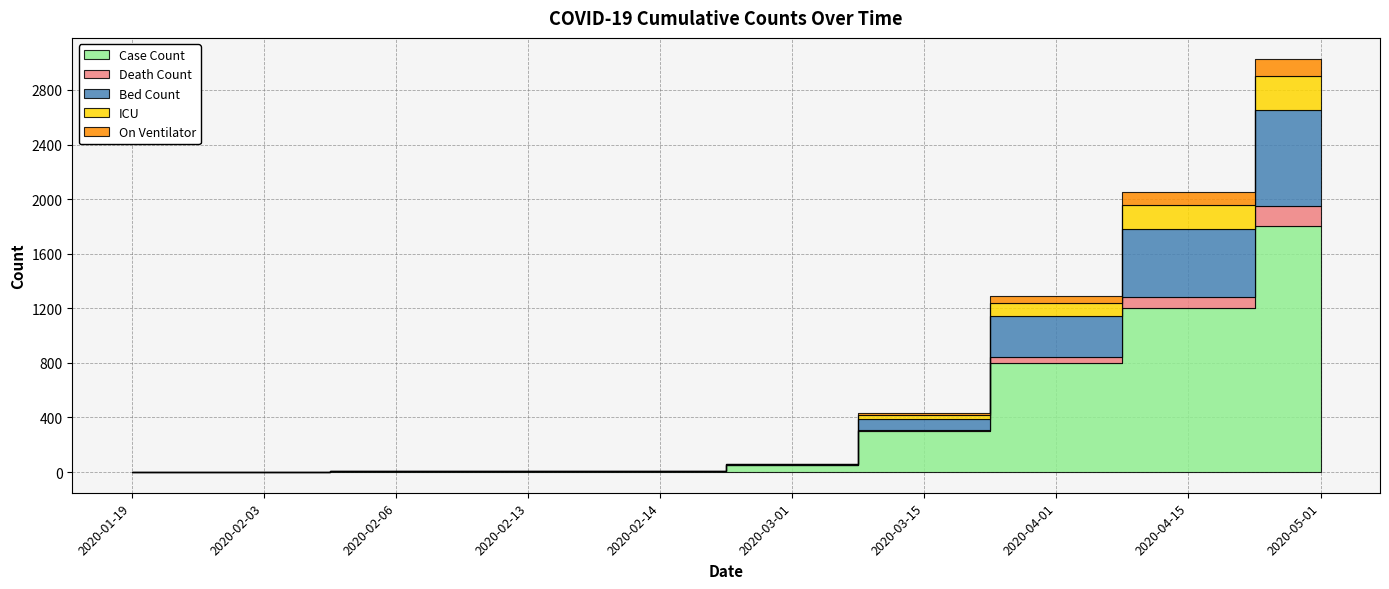

True or false: Death Count has more than 2 interior local peaks.

False